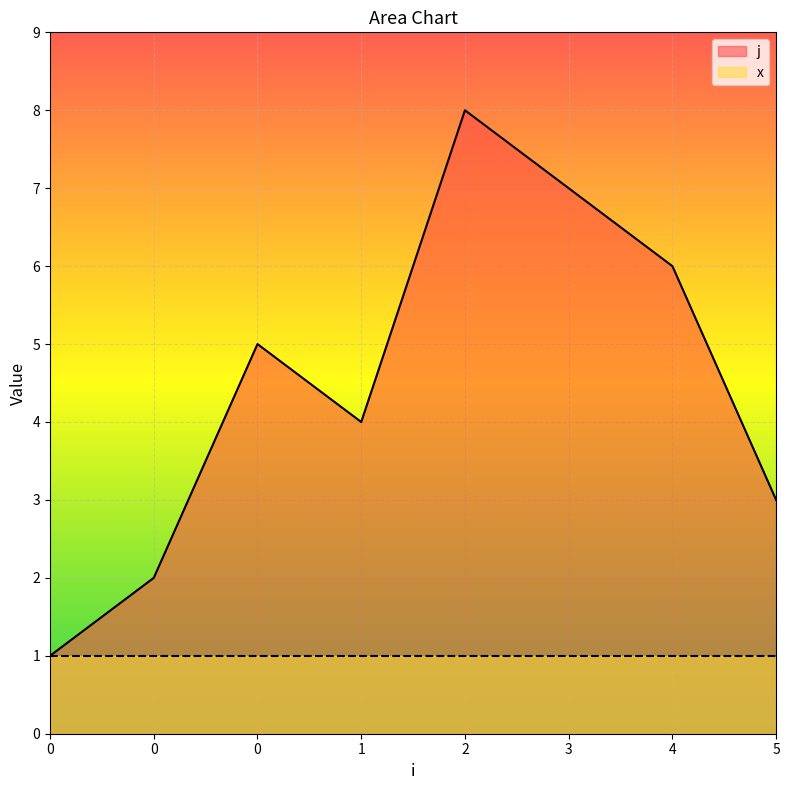

List the labels in order of value, smallest first.

0, 0, 5, 1, 0, 4, 3, 2